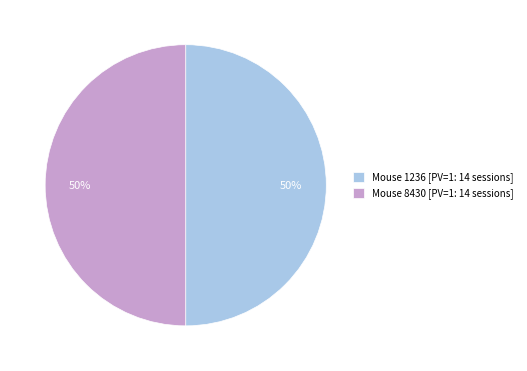

True or false: Mouse 1236 [PV=1: 14 sessions] accounts for 50% of the total.

True